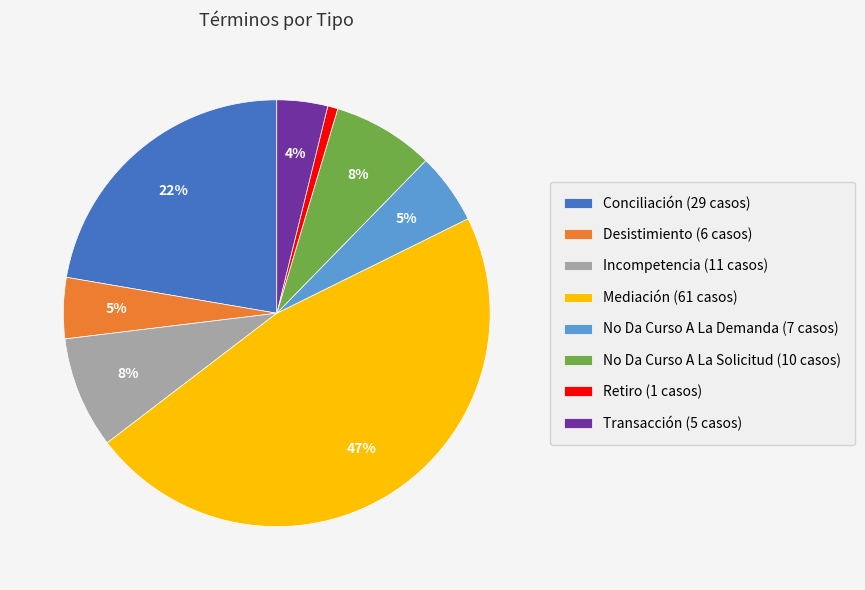

Which slice is the smallest?

Retiro